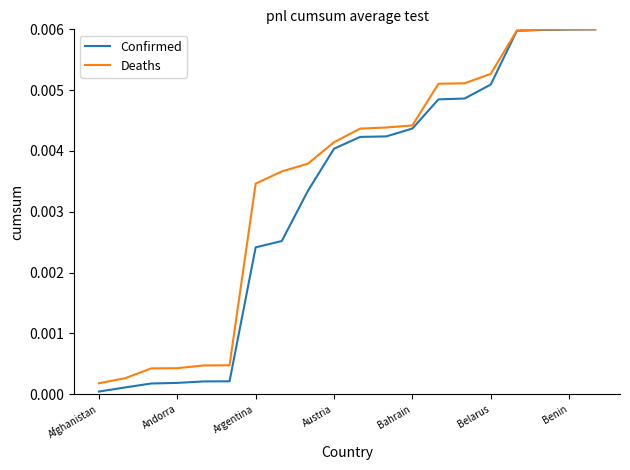

Which series has the widest spread of values?

Confirmed